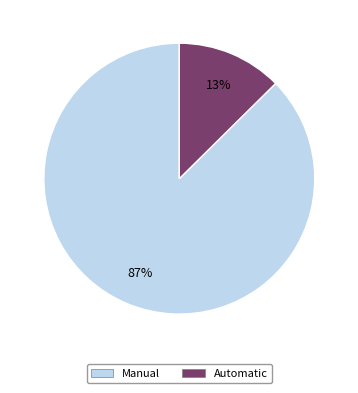

How many slices are in this pie chart?

2